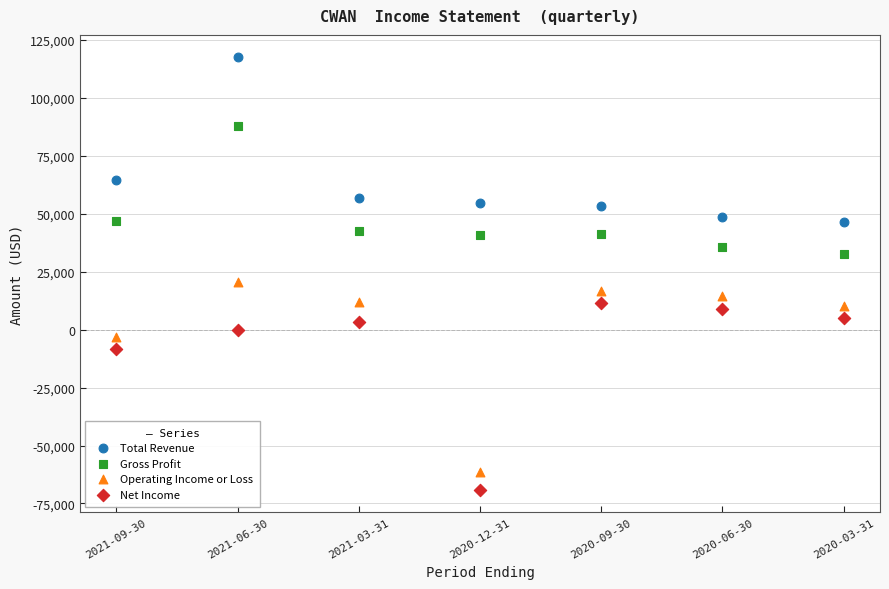

Which series reaches the minimum Y coordinate?

Net Income